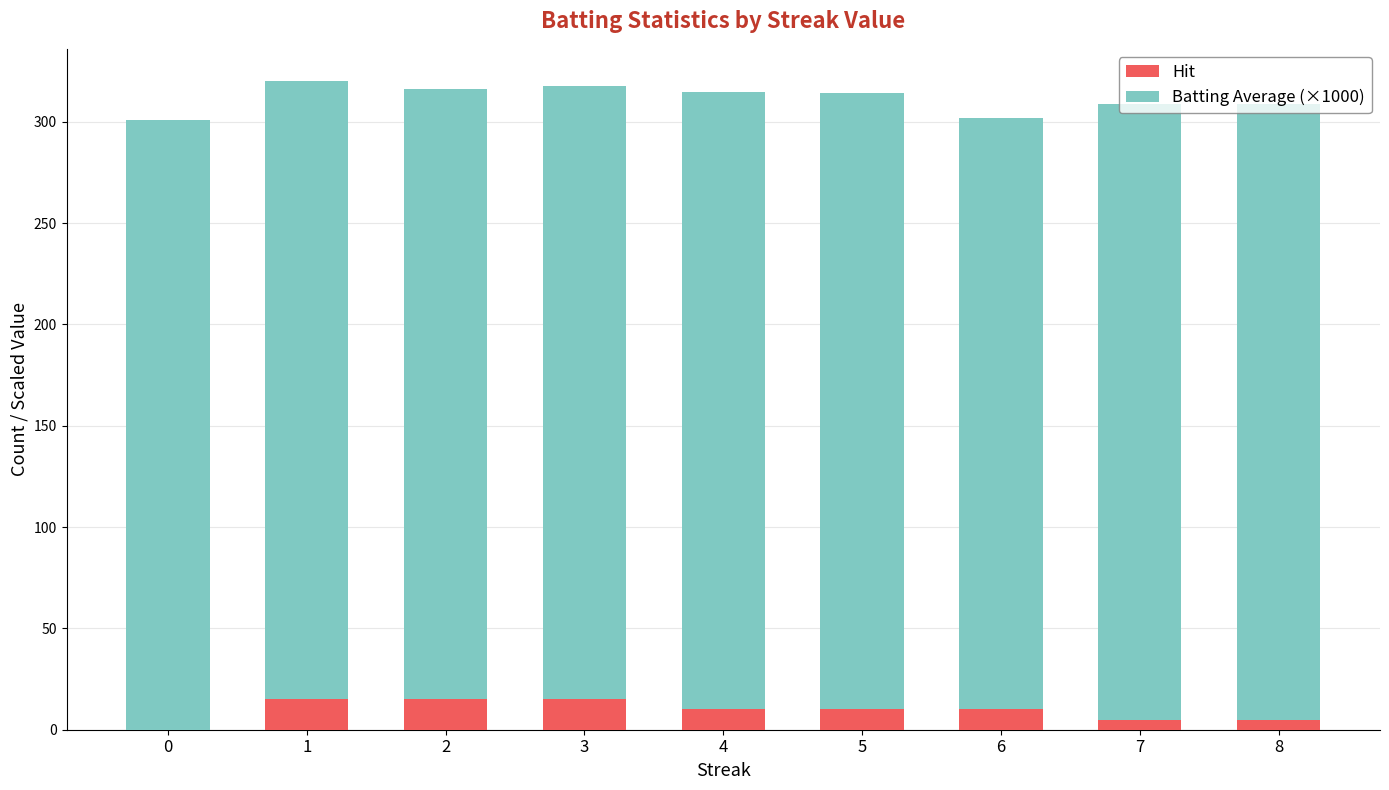

What is the sum of all Hit values?

85.0